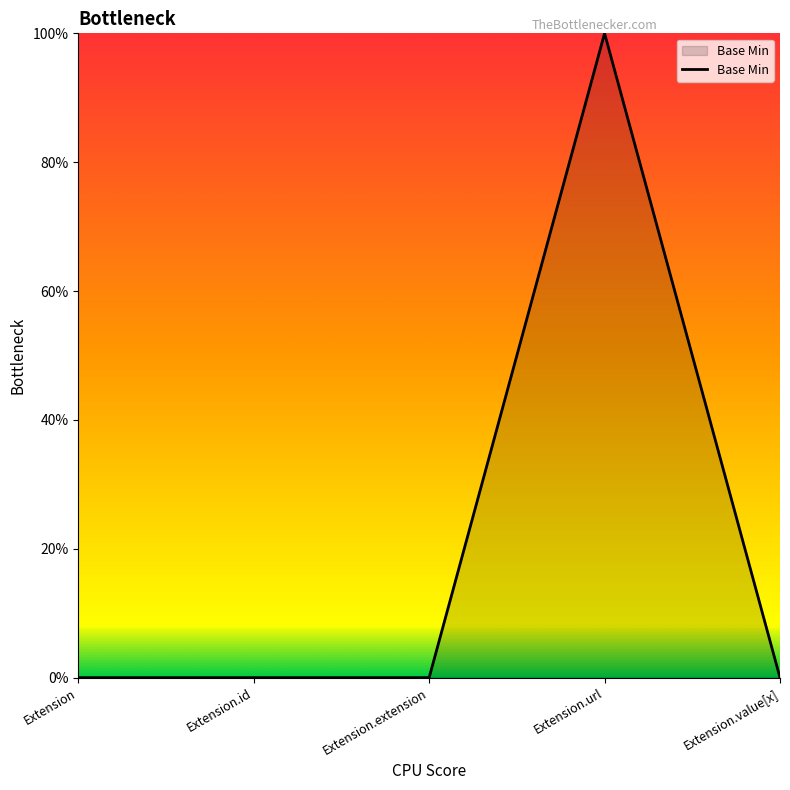

Does the chart display data point markers on the line(s)?

No